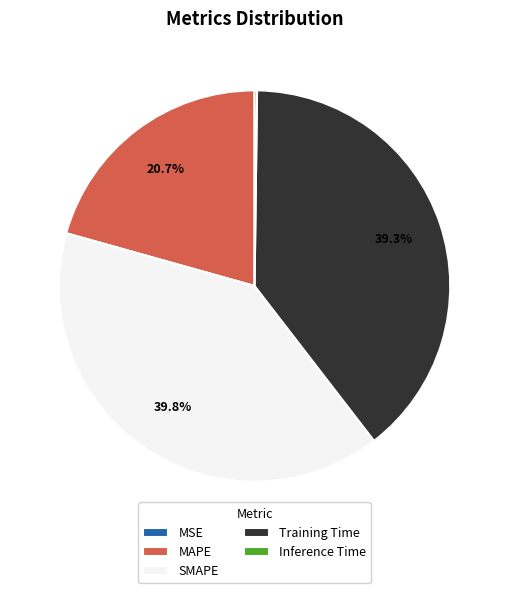

Is there a majority slice in this chart?

No